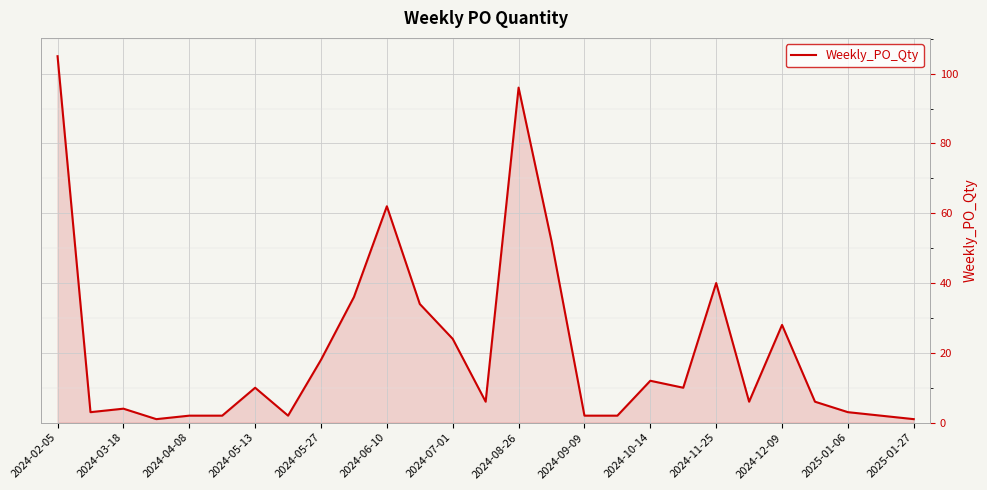

Count the number of data series in this chart.

1